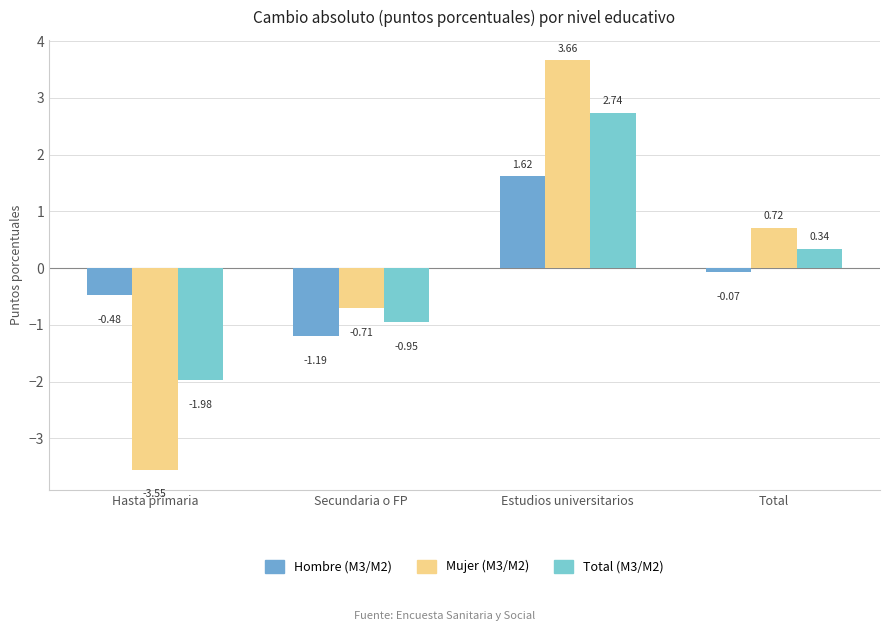

How many bars are there in total?

12